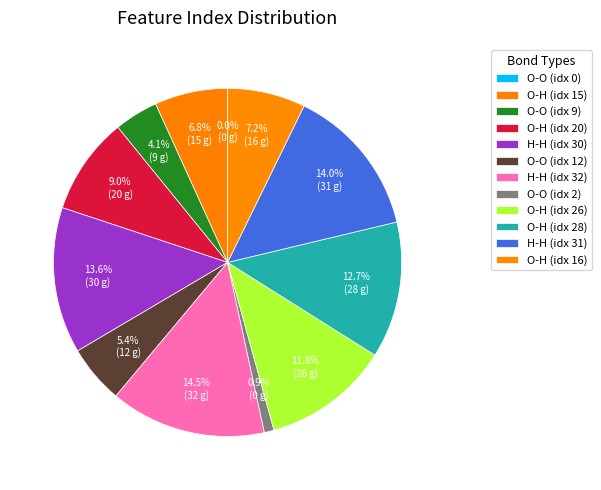

Is the sum of 16 and 30 greater than half?

No